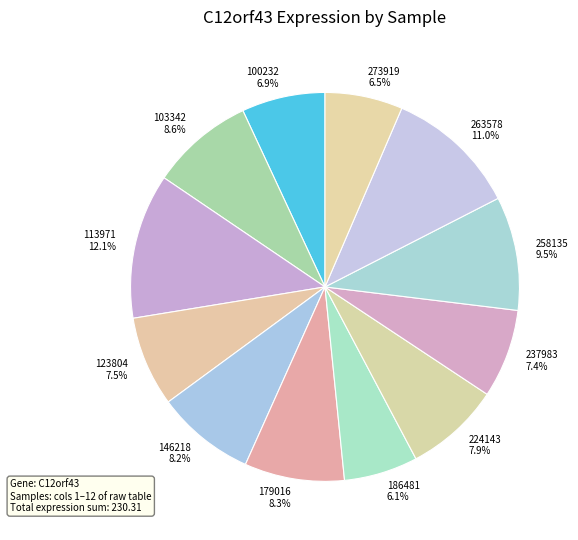

Approximately how many times larger is the value at 103342 compared to 113971?

0.7